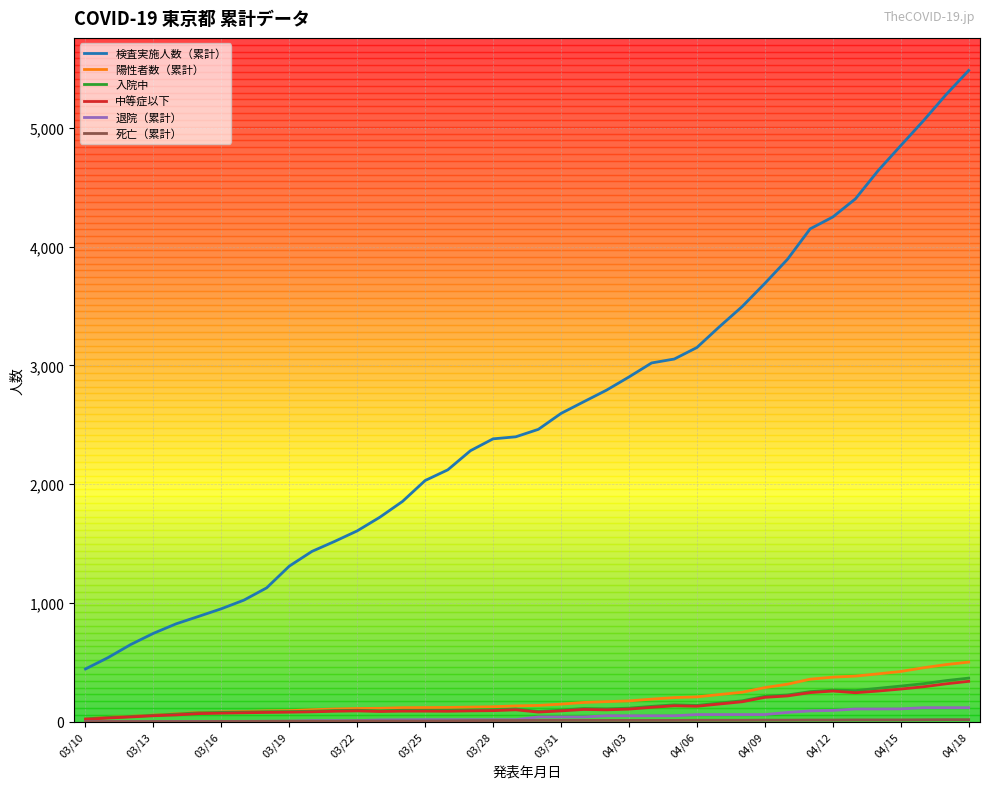

Which series has the widest spread of values?

検査実施人数（累計）